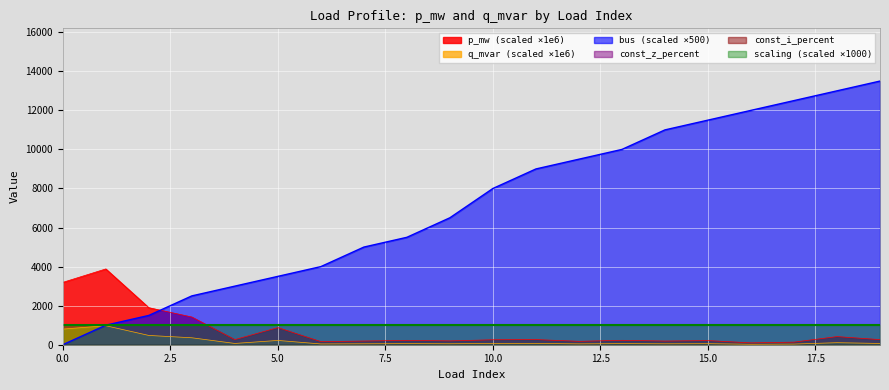

Which category has the highest value in the q_mvar series?

1